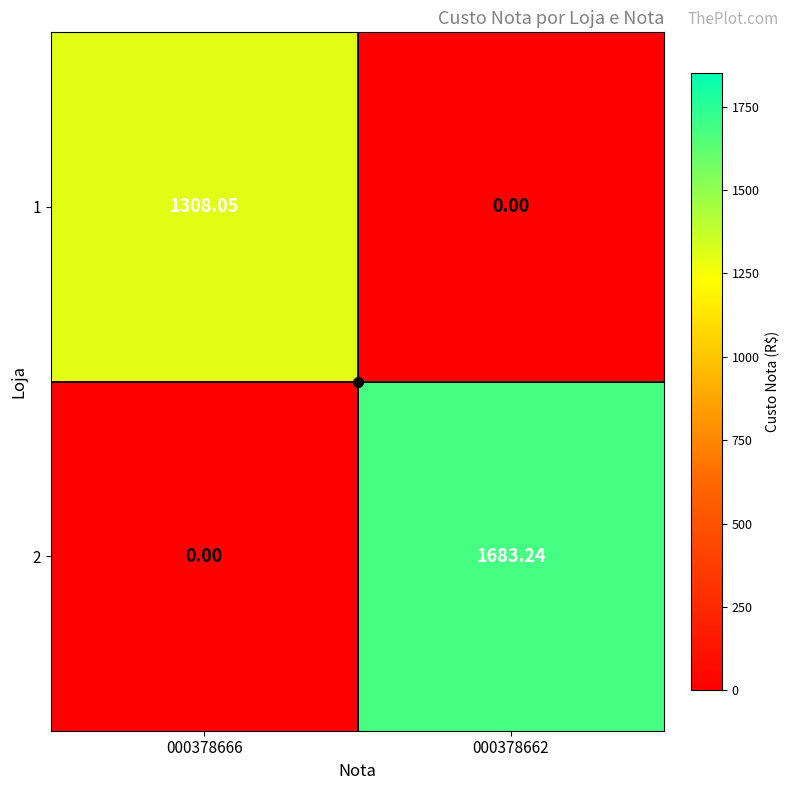

Is the value of 2 at 000378662 greater than the value of 1 at 000378666?

Yes